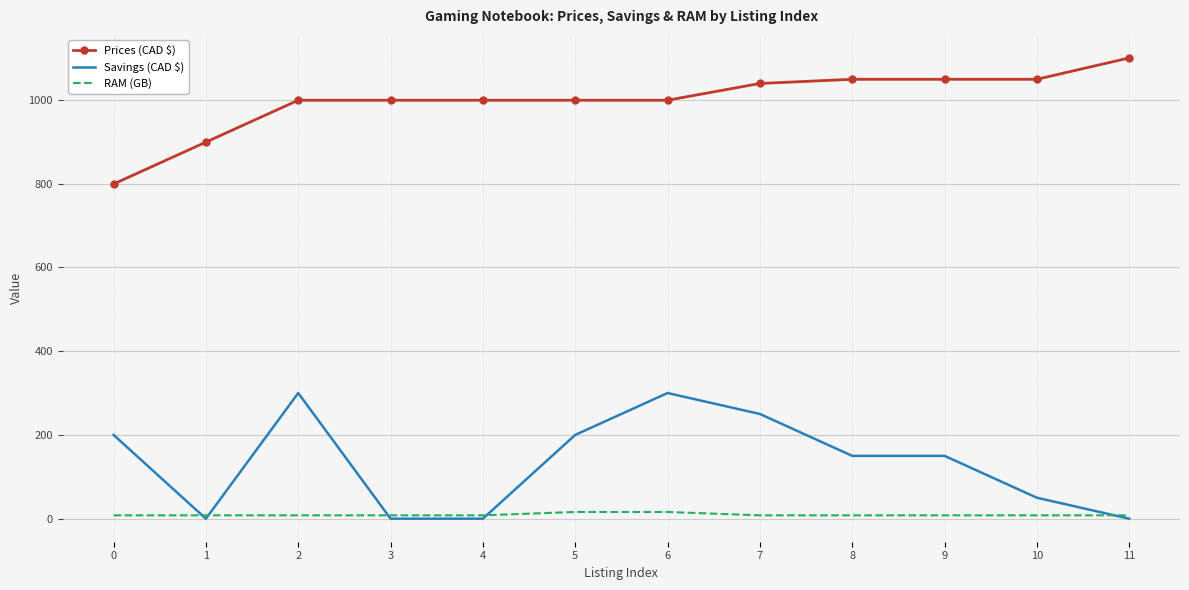

What is the difference between the Prices (CAD $) values at 4 and 1?

100.0